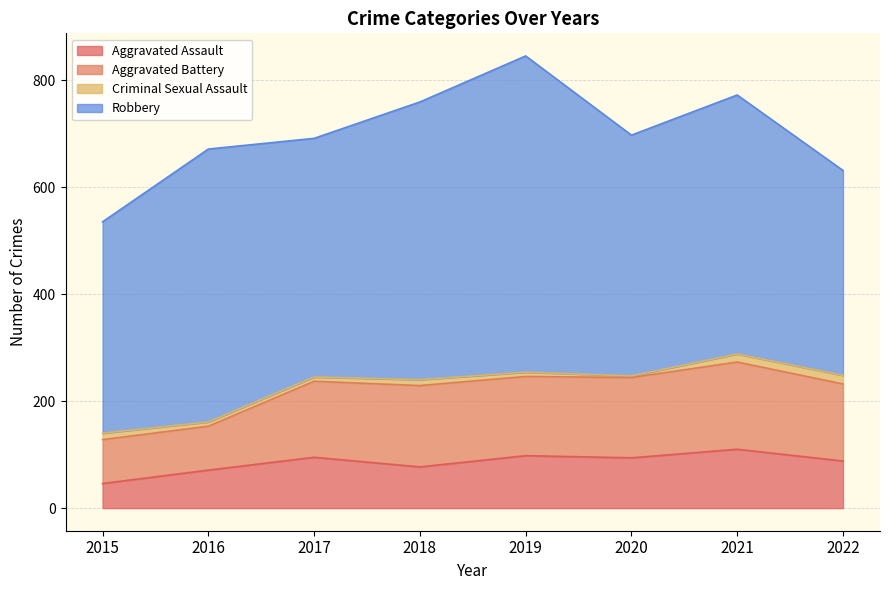

True or false: Aggravated Battery and Criminal Sexual Assault intersect in this chart.

False